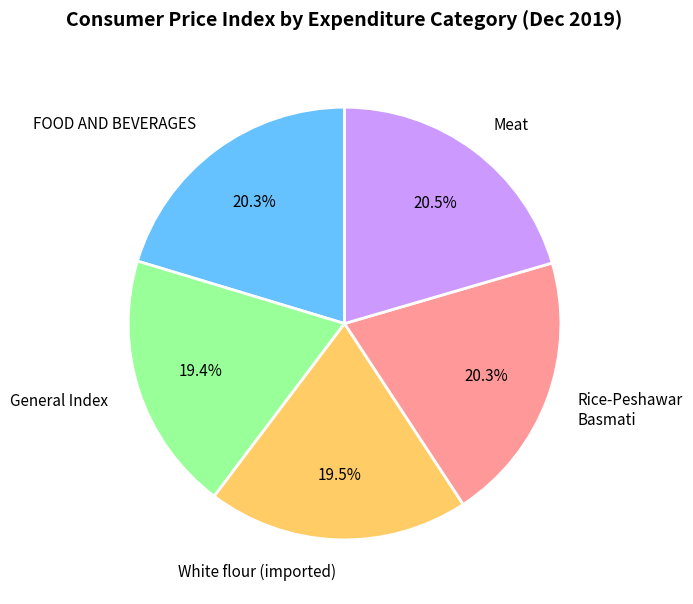

Do General Index and Rice-Peshawar Basmati together represent more than half of the pie?

No